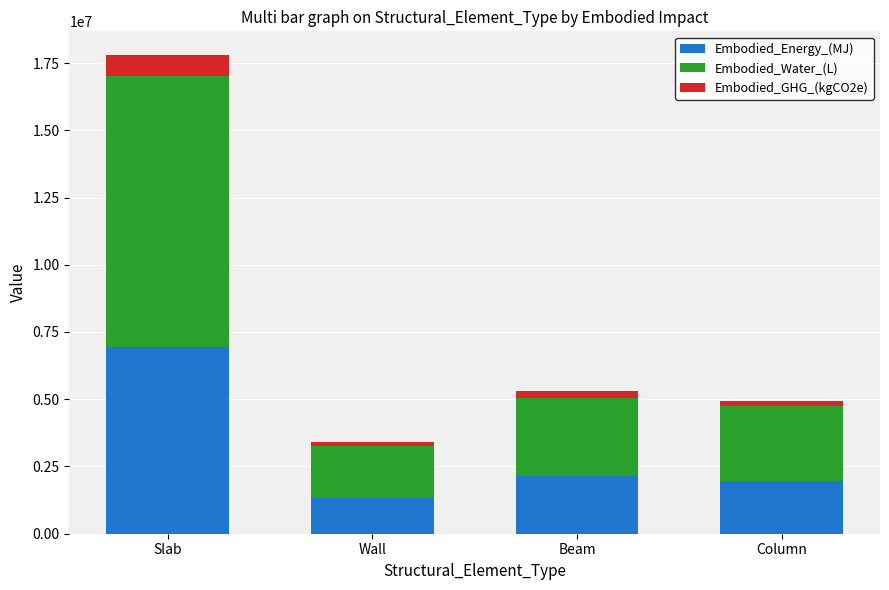

What is the lowest value of the Embodied_Energy_(MJ) series?

1321298.2